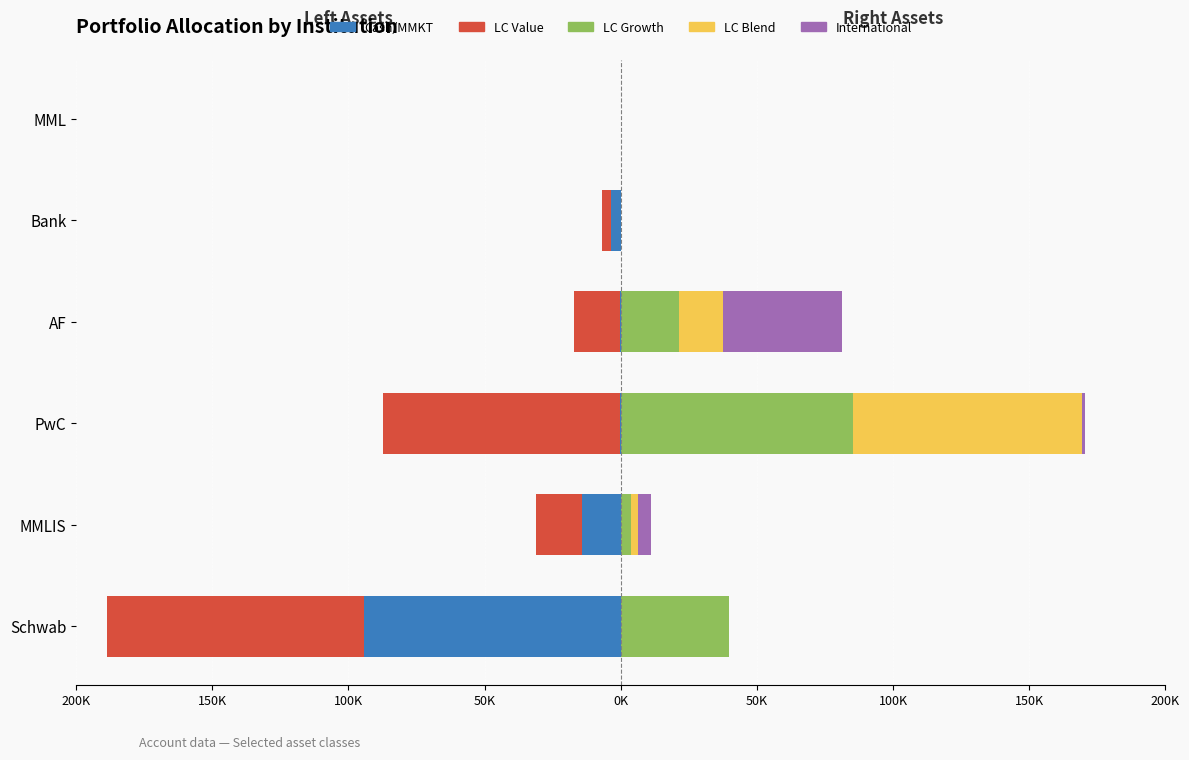

Reading left to right, what are all the values shown in this chart?

Cash/MMKT: -94253.0	-14240.2	-306.1	-161.2	-3522.0	0.0
LC Value: -94253.0	-17034.5	-87030.6	-16898.6	-3522.0	0.0
LC Growth: 39695.0	3590.6	85200.8	21362.2	0.0	0.0
LC Blend: 0.0	2597.4	84133.4	16145.2	0.0	0.0
International: 0.0	4971.6	1253.7	43846.4	0.0	0.0